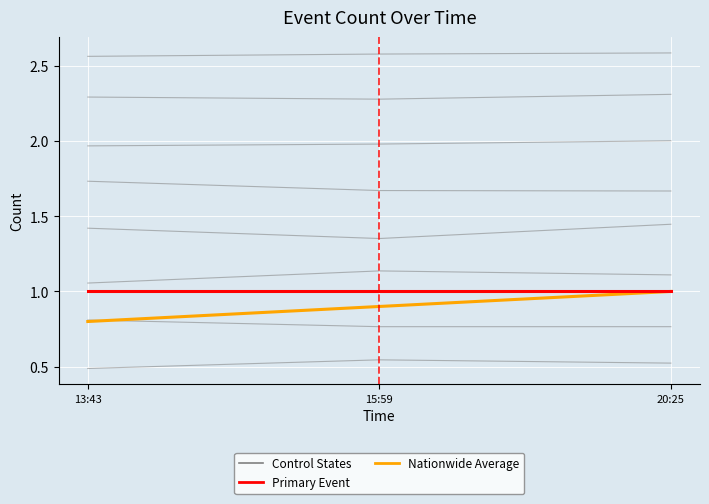

What is the spread (max minus min) of values at 20:25?

0.5